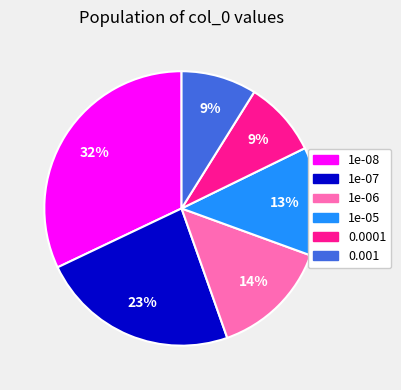

To the nearest percent, what is the average slice percentage?

17%